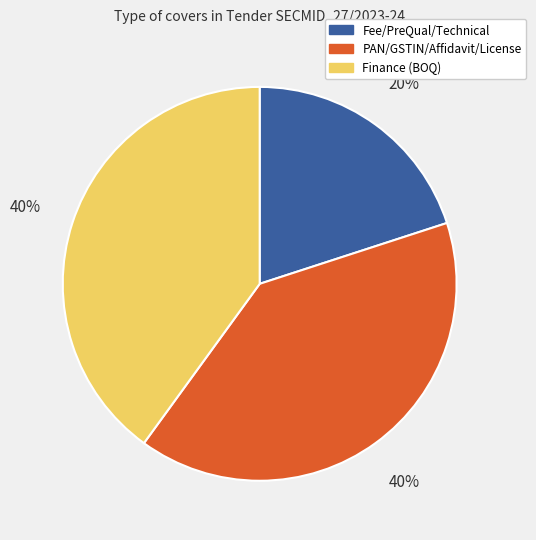

Is there a majority slice in this chart?

No